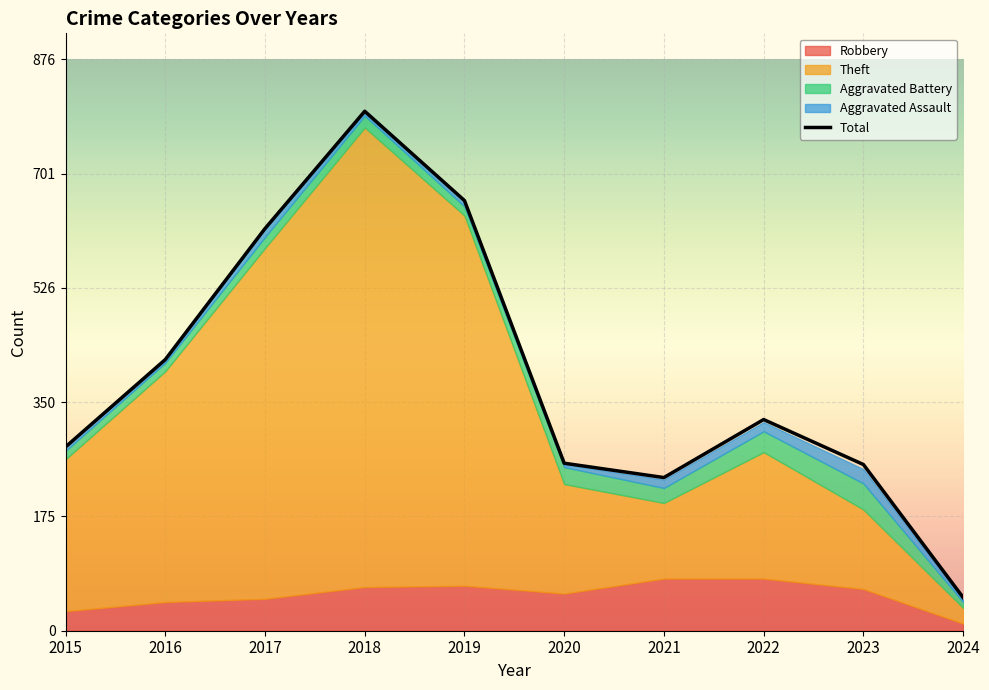

True or false: Theft has a value of 94 at 2020.

False